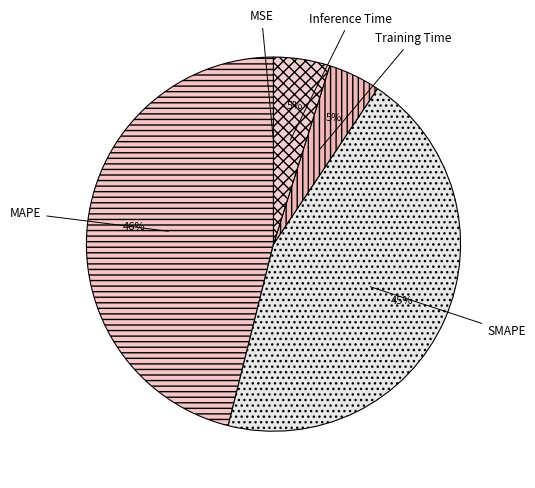

Is Inference Time the majority of the pie?

No